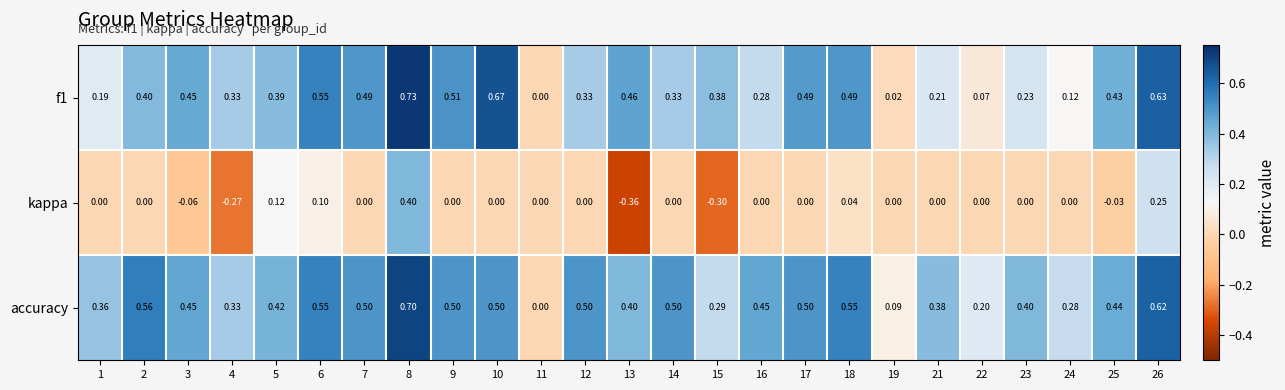

Is the value of kappa at 26 greater than the value of accuracy at 23?

No